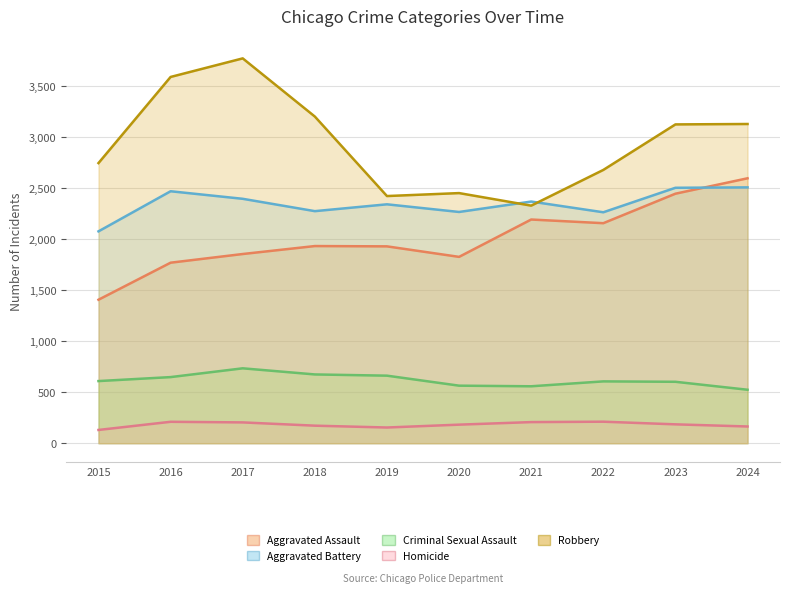

List the series in order of their peak value, lowest first.

Homicide, Criminal Sexual Assault, Aggravated Battery, Aggravated Assault, Robbery